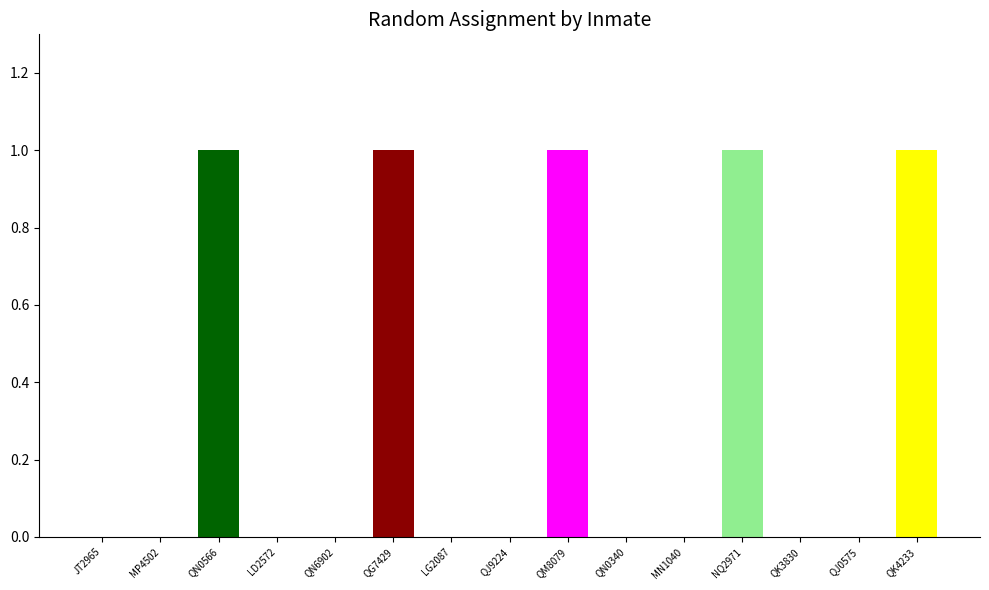

Reading left to right, extract all data points from this chart.

JT2965=0	MP4502=0	QN0566=1	LD2572=0	QN6902=0	QG7429=1	LG2087=0	QJ9224=0	QM8079=1	QN0340=0	MN1040=0	NQ2971=1	QK3830=0	QJ0575=0	QK4233=1